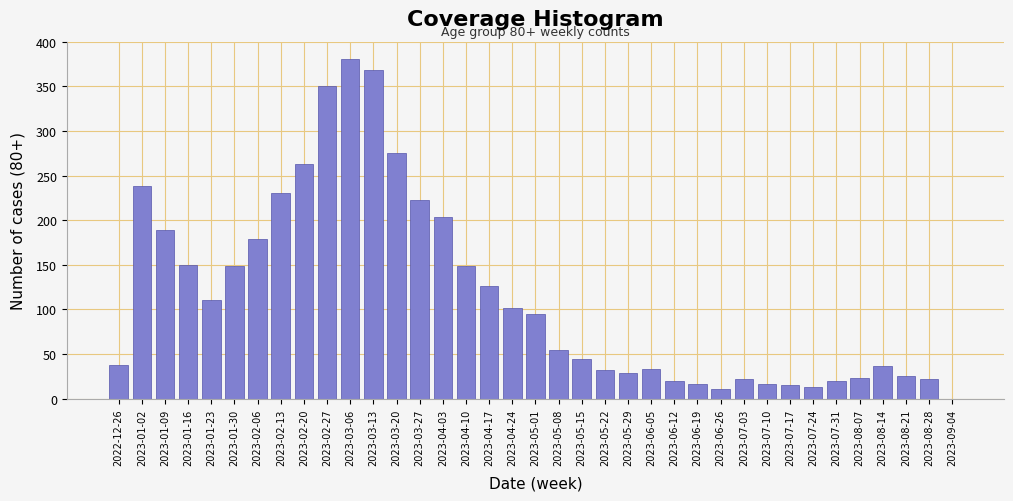

Is it true that the value at 2023-03-20 is 275?

True